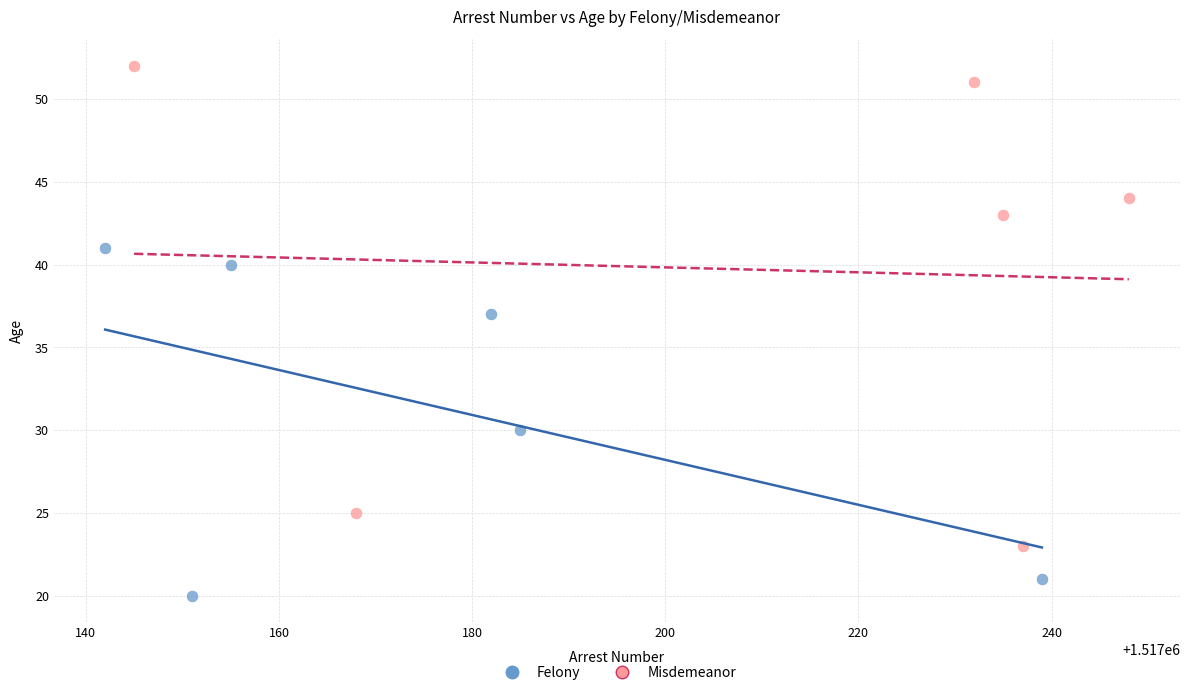

Which series reaches the maximum Y coordinate?

Misdemeanor